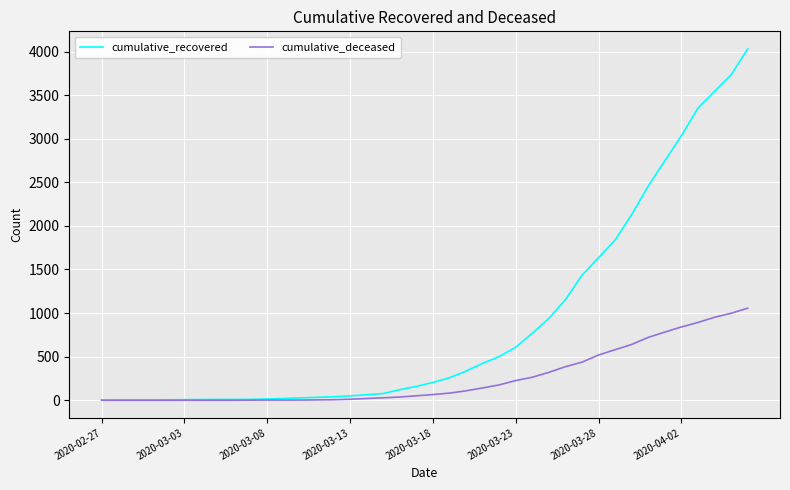

What is the highest value of the cumulative_deceased series?

1056